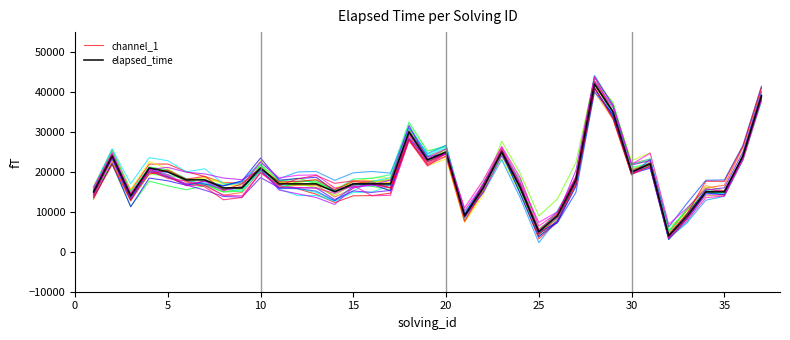

How many series are shown in this chart?

2